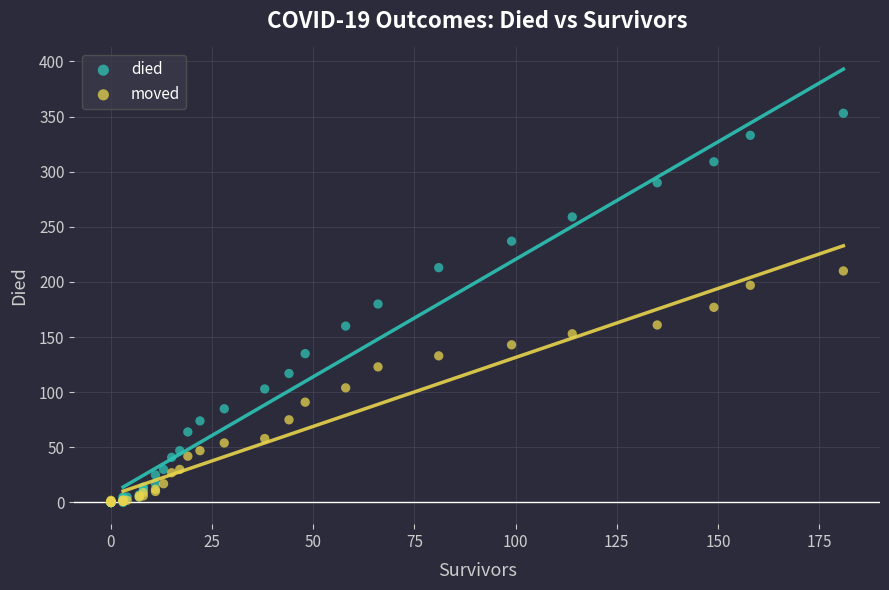

Which series contains the highest Y value?

died